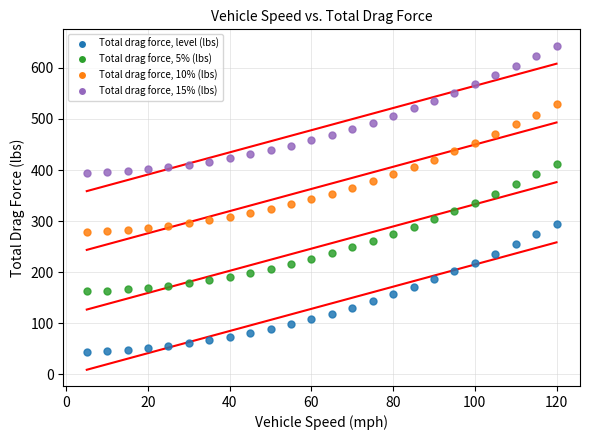

What is the X range (max minus min) for the scatter plot?

115.0